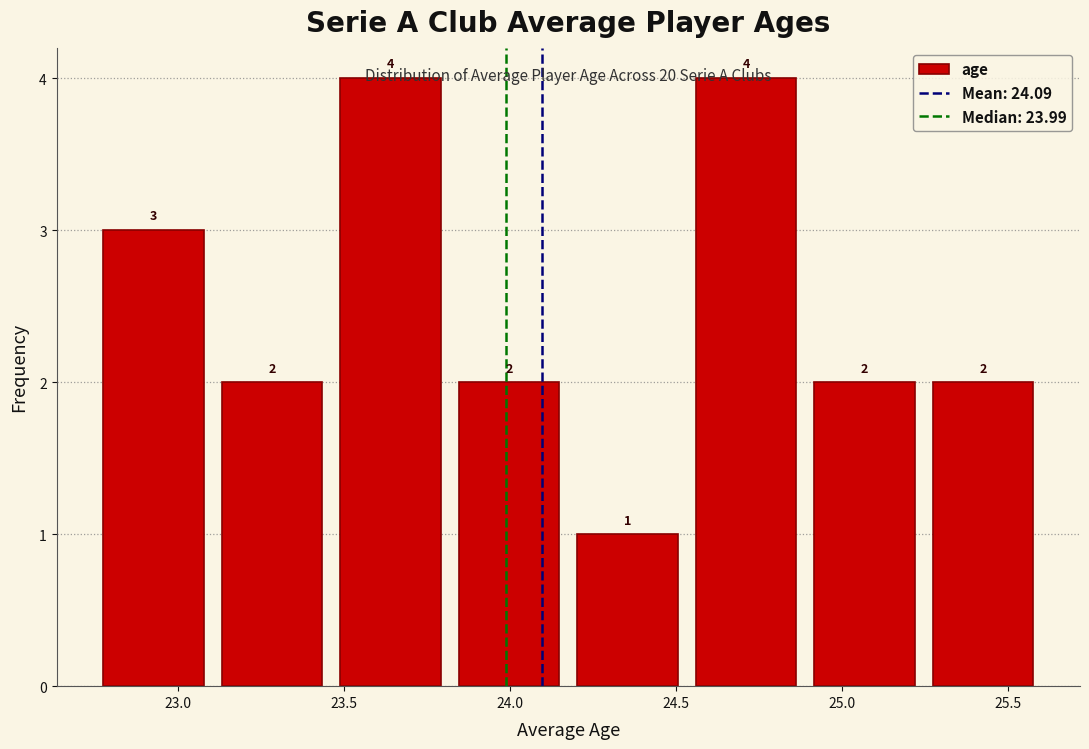

Reading left to right, list every bar in this chart as the range it spans on the x-axis followed by its height. The bar edges are not printed on the chart, so give them approximately, as read against the axis.

22.75 to 23.10: 3
23.10 to 23.45: 2
23.45 to 23.80: 4
23.80 to 24.20: 2
24.20 to 24.55: 1
24.55 to 24.90: 4
24.90 to 25.25: 2
25.25 to 25.60: 2